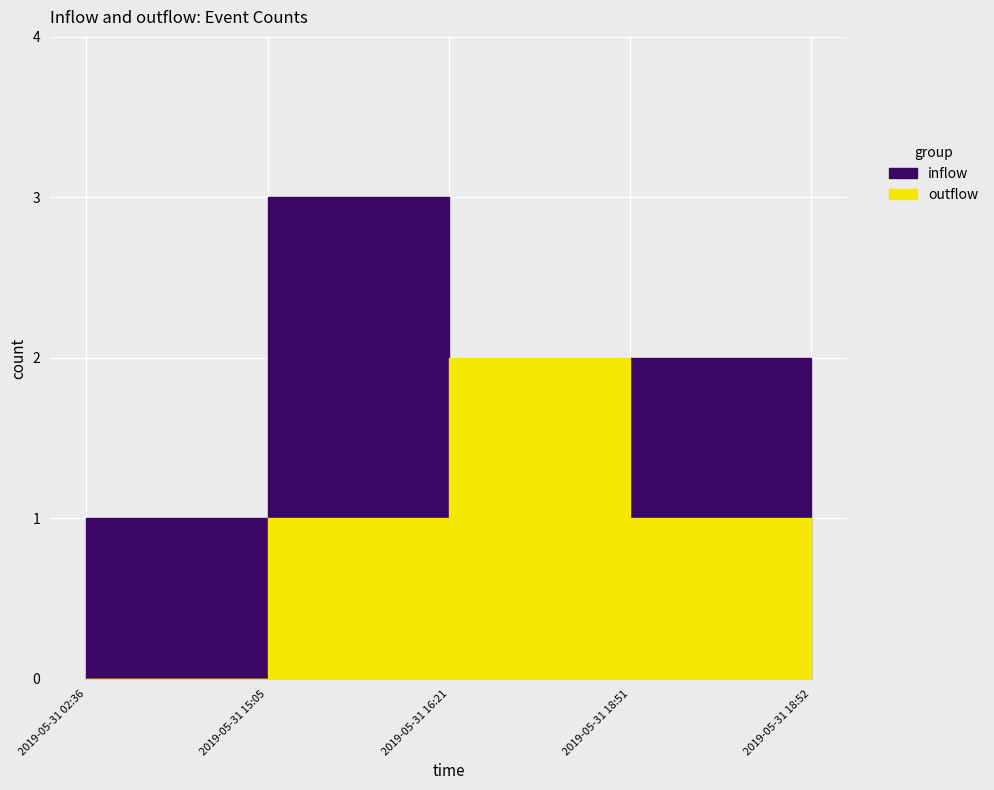

Where do outflow and inflow first cross each other?

2019-05-31 15:05 and 2019-05-31 16:21